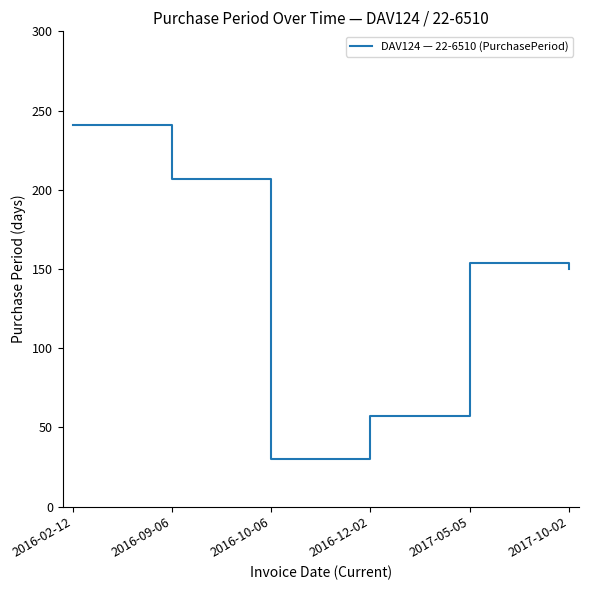

How many series are shown in this chart?

1